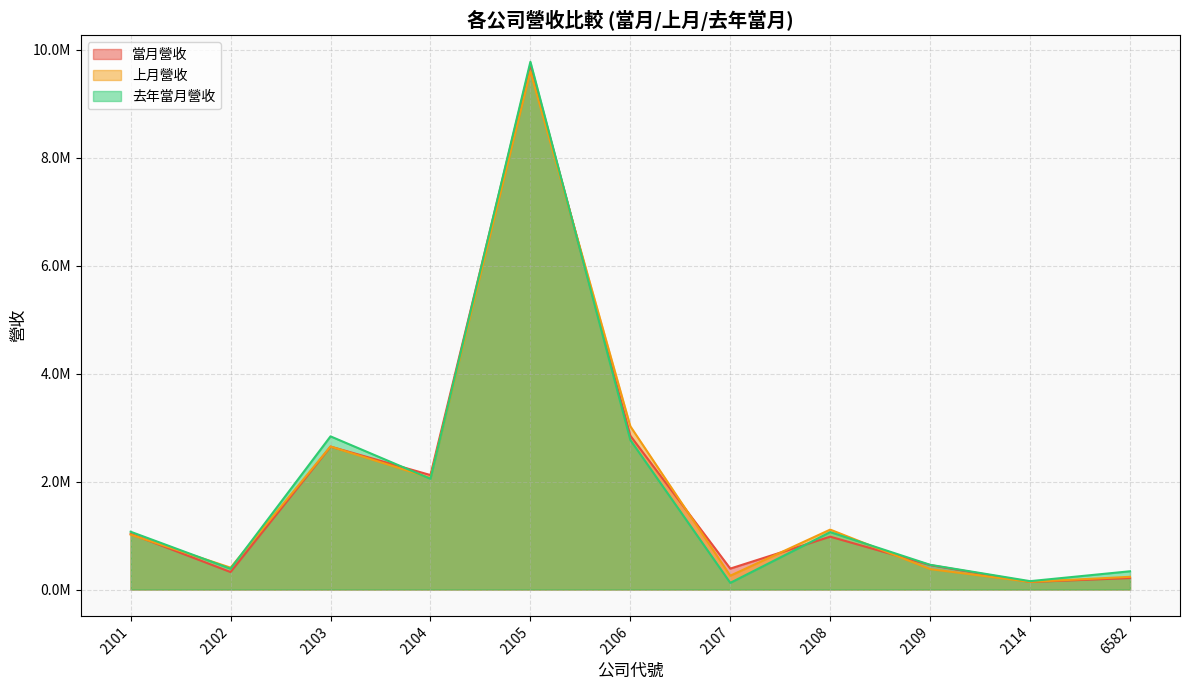

Which category has the lowest value in the 當月營收 series?

2114